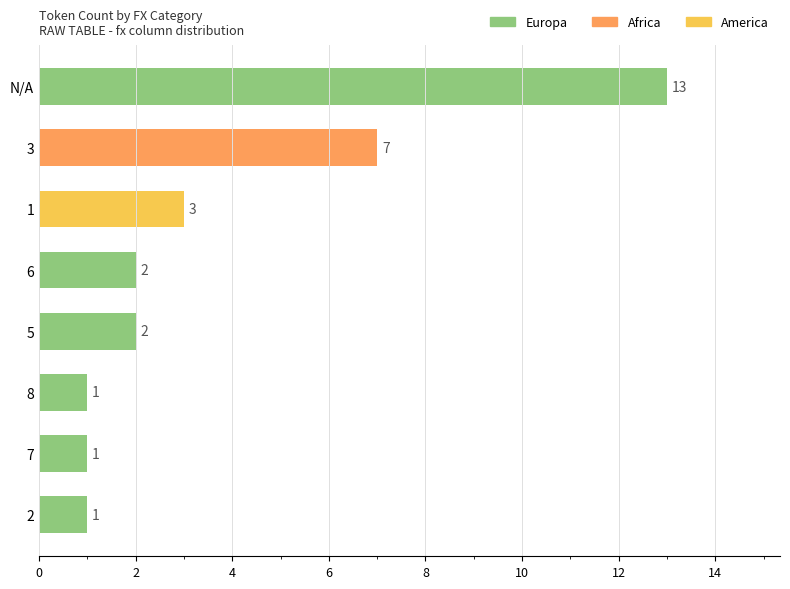

Does the chart contain stacked bars?

No